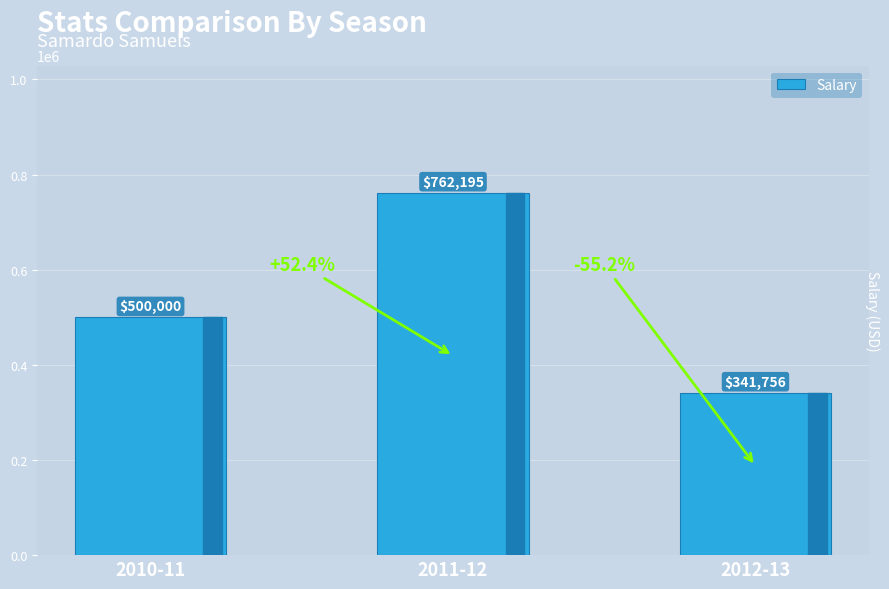

Reading right to left, extract all data points from this chart.

2012-13=341756	2011-12=762195	2010-11=500000